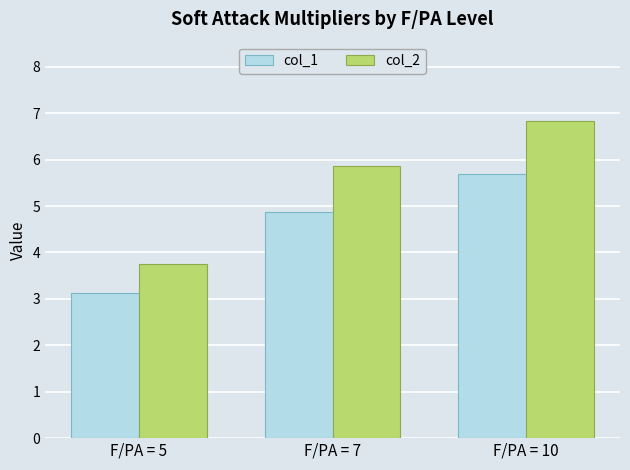

What is the value of the col_2 bar at the 2nd from the left?

5.9